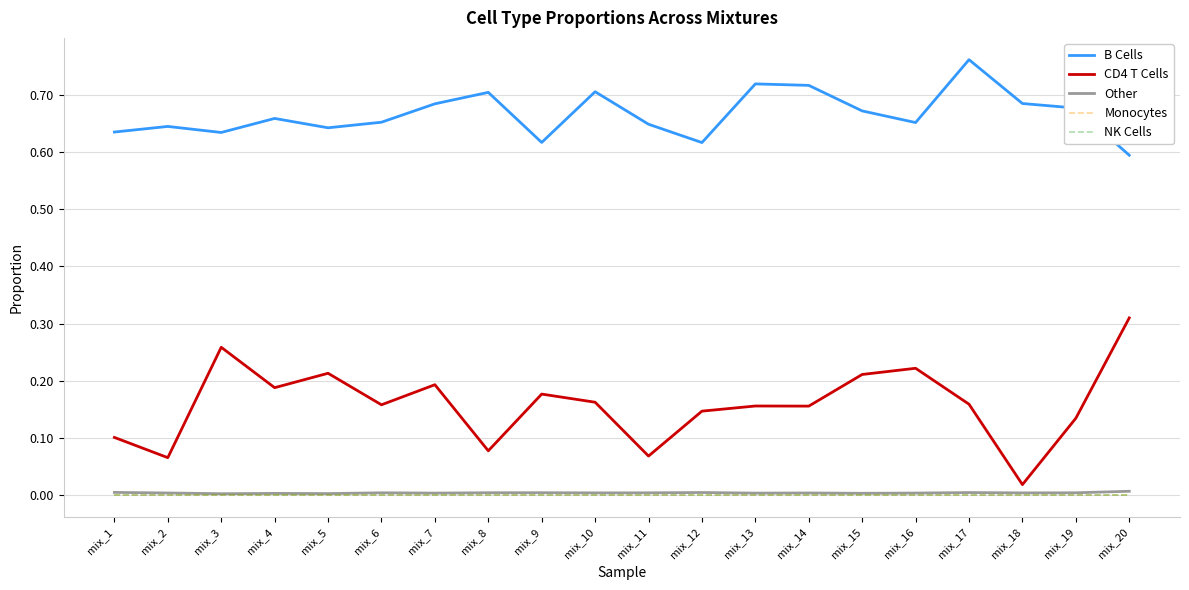

The value of B Cells at mix_16 is 1.1. True or false?

False